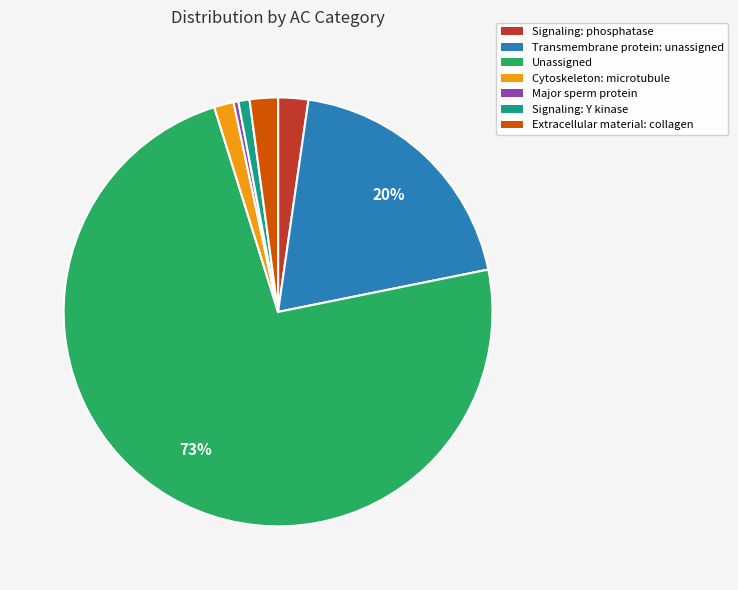

How many segments does this pie chart have?

7